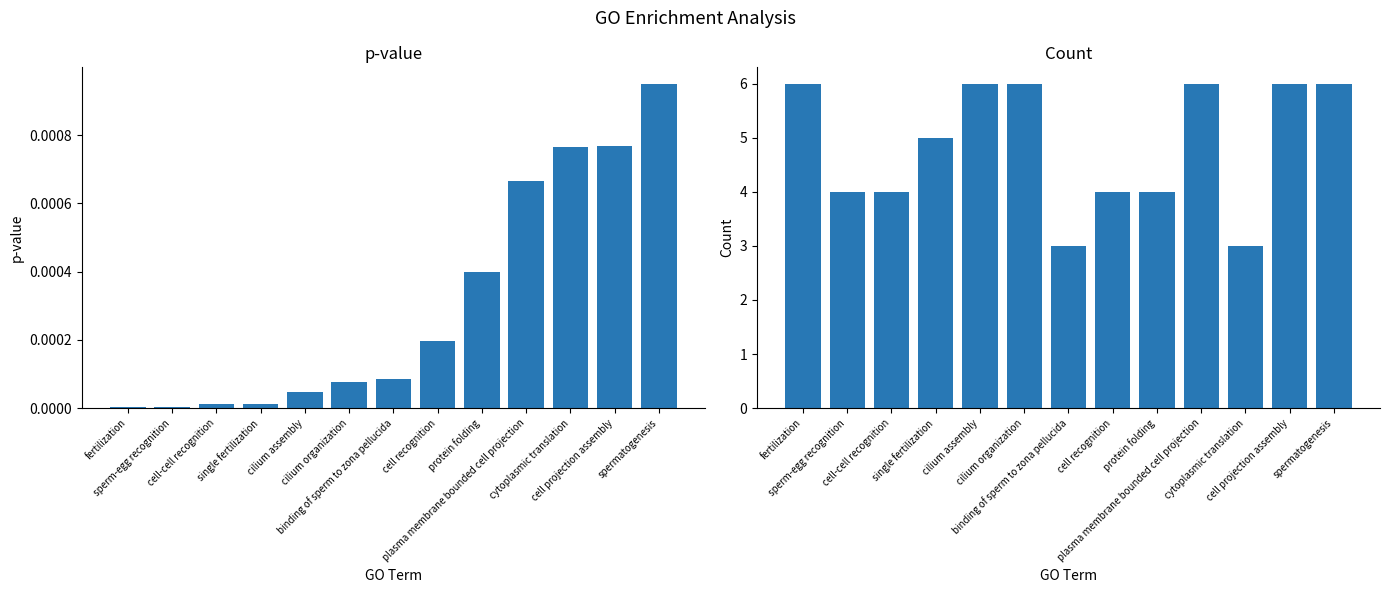

True or false: pvalue has a value of 0.0 at cytoplasmic translation.

False